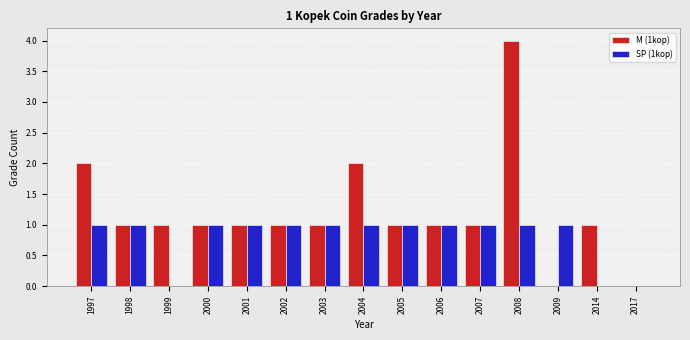

At which category does the chart reach its peak across all series?

2008